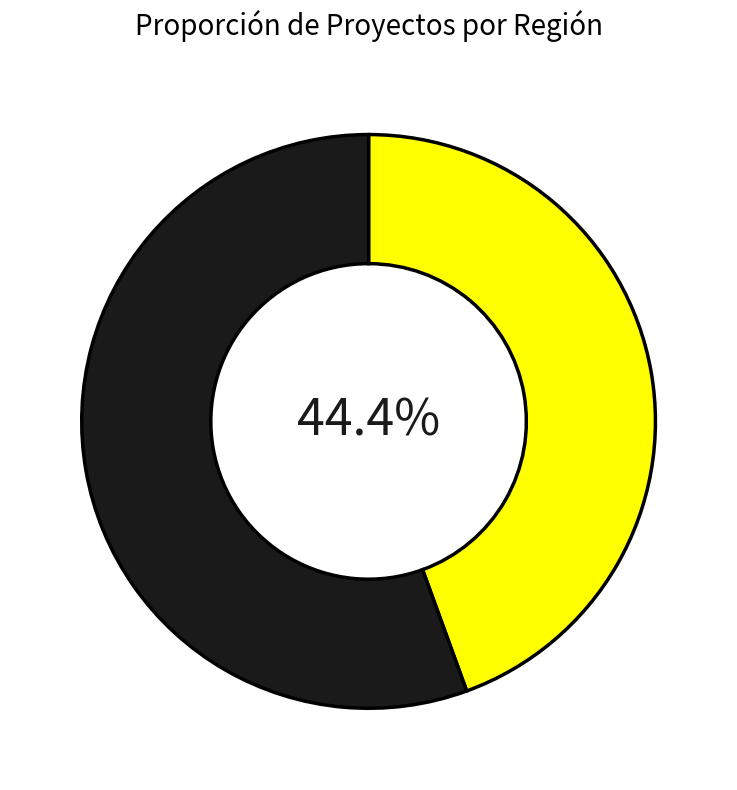

Is there a majority slice in this chart?

Yes